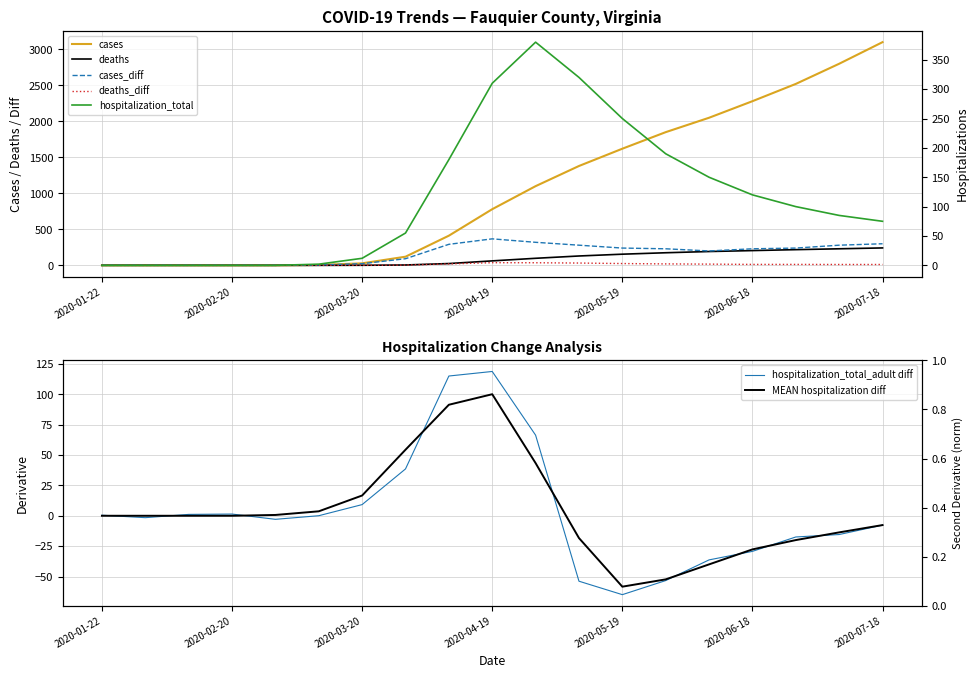

True or false: cases and hospitalization_total cross at least once.

False